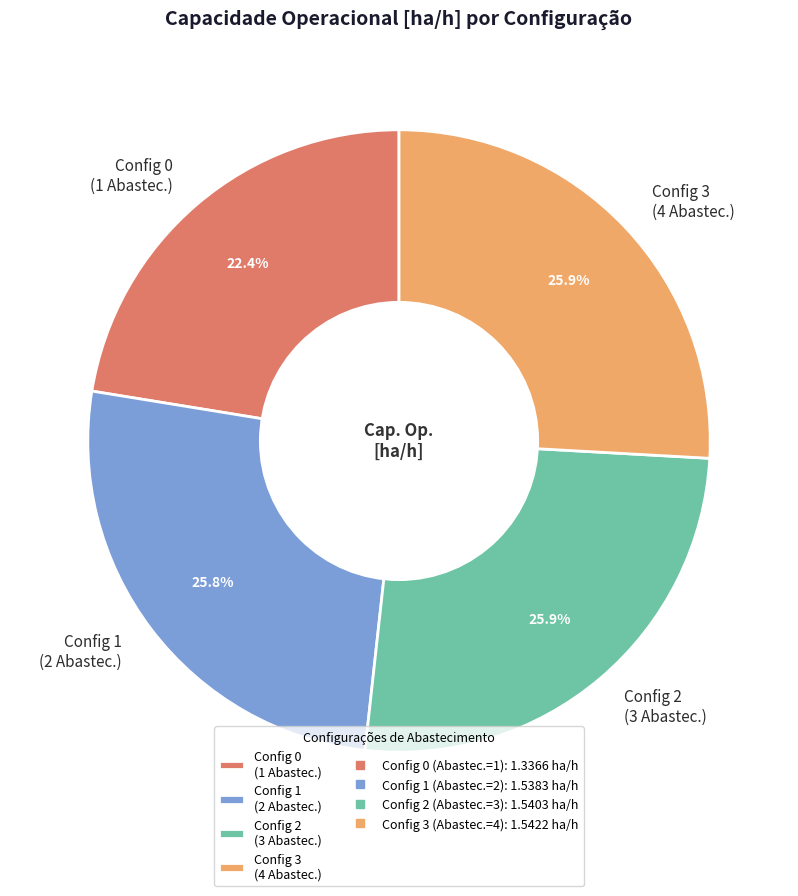

Does any single category account for the majority?

No